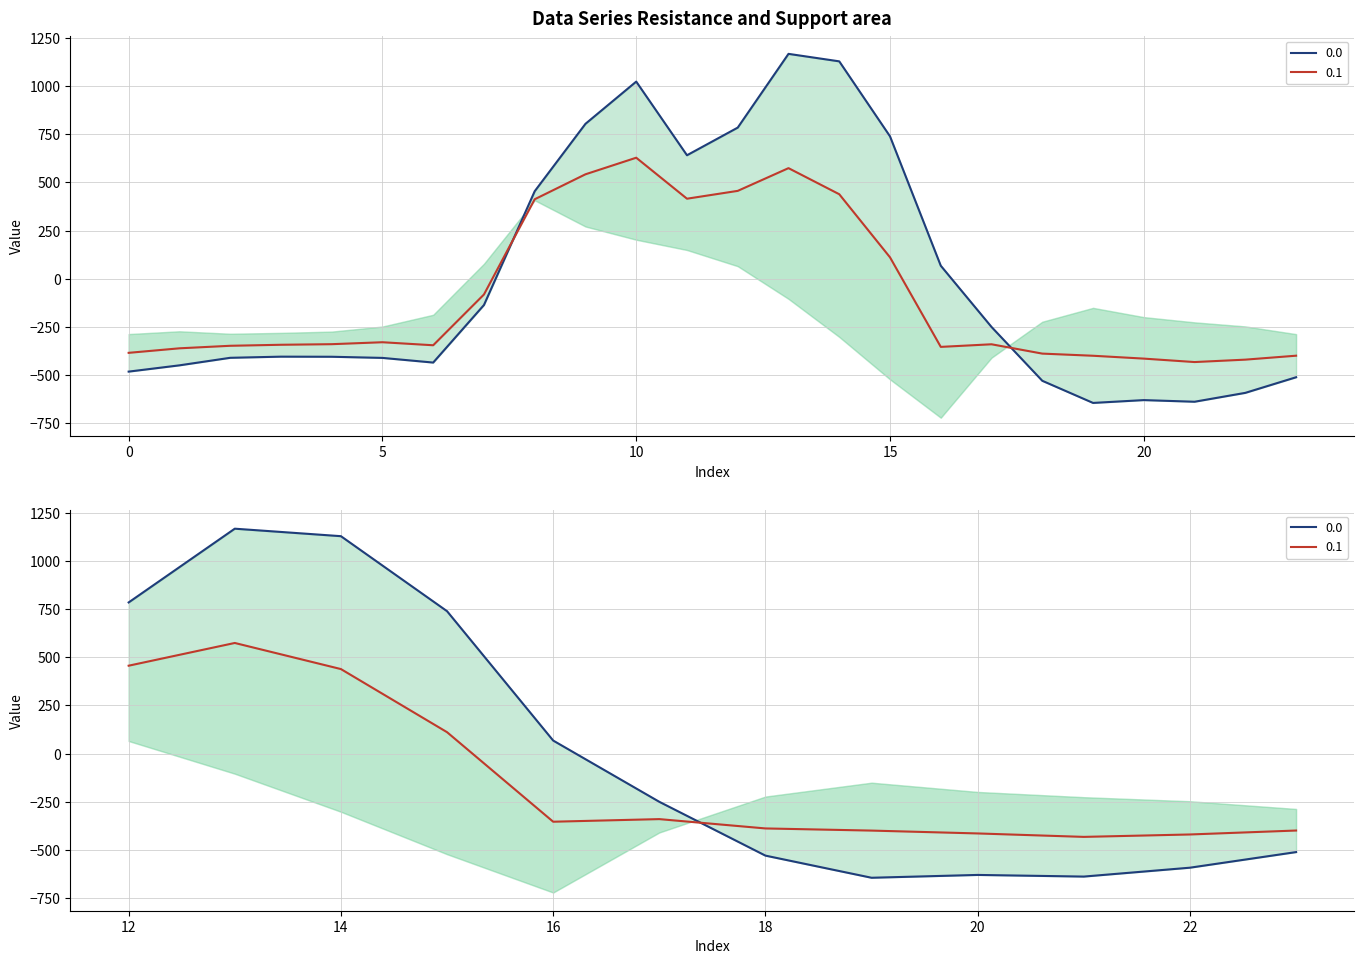

Is the value of 0.0 at 3 greater than the value of 0.1 at 12?

No